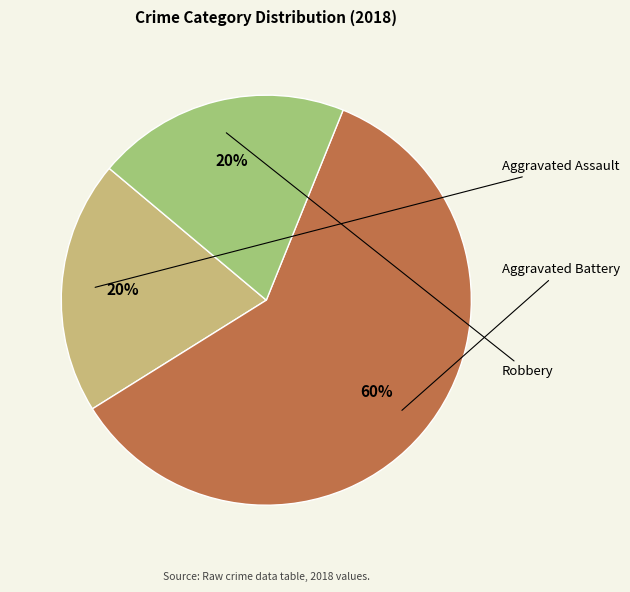

Is there any slice that represents more than half of the pie?

Yes